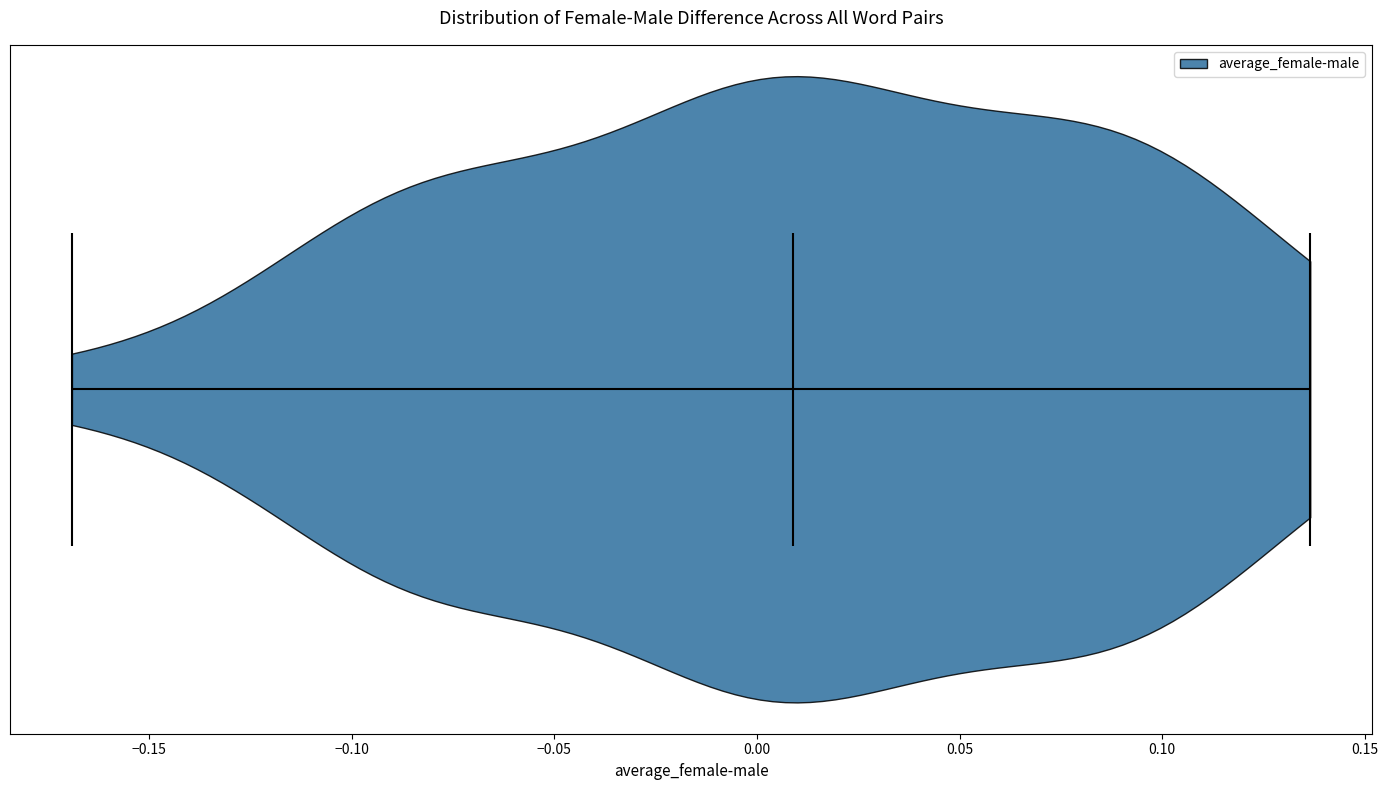

What is the lowest point the violin reaches on the x-axis? The values are not printed on the chart, so give them approximately, as read against the axis.

-0.170